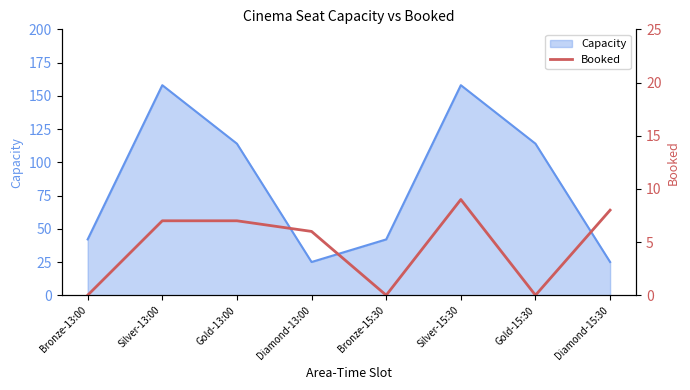

True or false: Capacity has a value of 25 at Diamond-15:30.

True